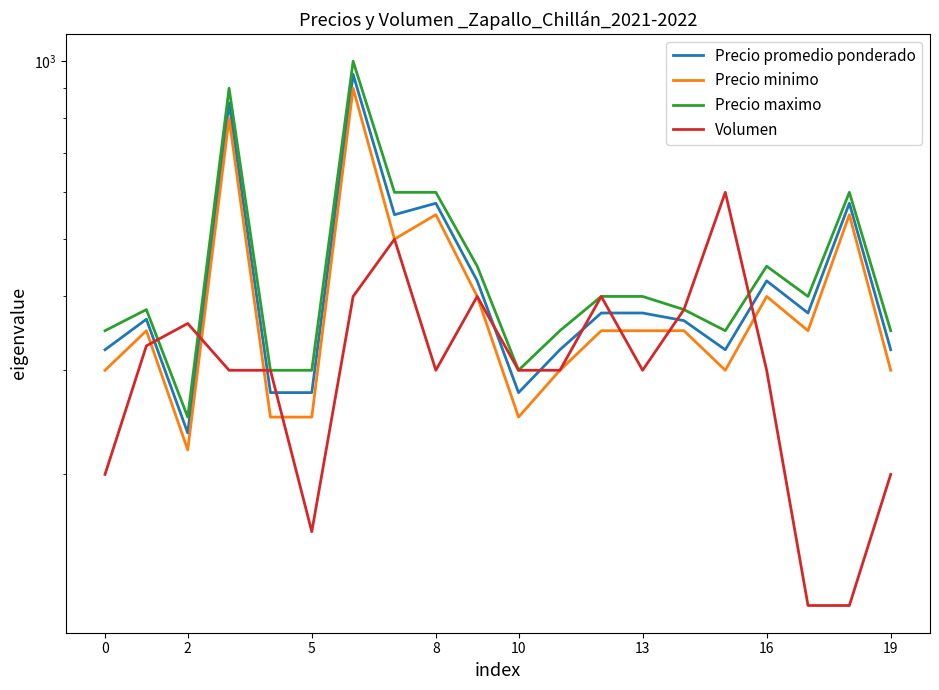

Reading left to right, what are all the values shown in this chart?

Precio promedio ponderado: 325	366	235	850	275	275	950	550	575	425	275	325	375	375	364	325	425	375	575	325
Precio minimo: 300	350	220	800	250	250	900	500	550	400	250	300	350	350	350	300	400	350	550	300
Precio maximo: 350	380	250	900	300	300	1000	600	600	450	300	350	400	400	380	350	450	400	600	350
Volumen: 200	330	360	300	300	160	400	500	300	400	300	300	400	300	380	600	300	120	120	200